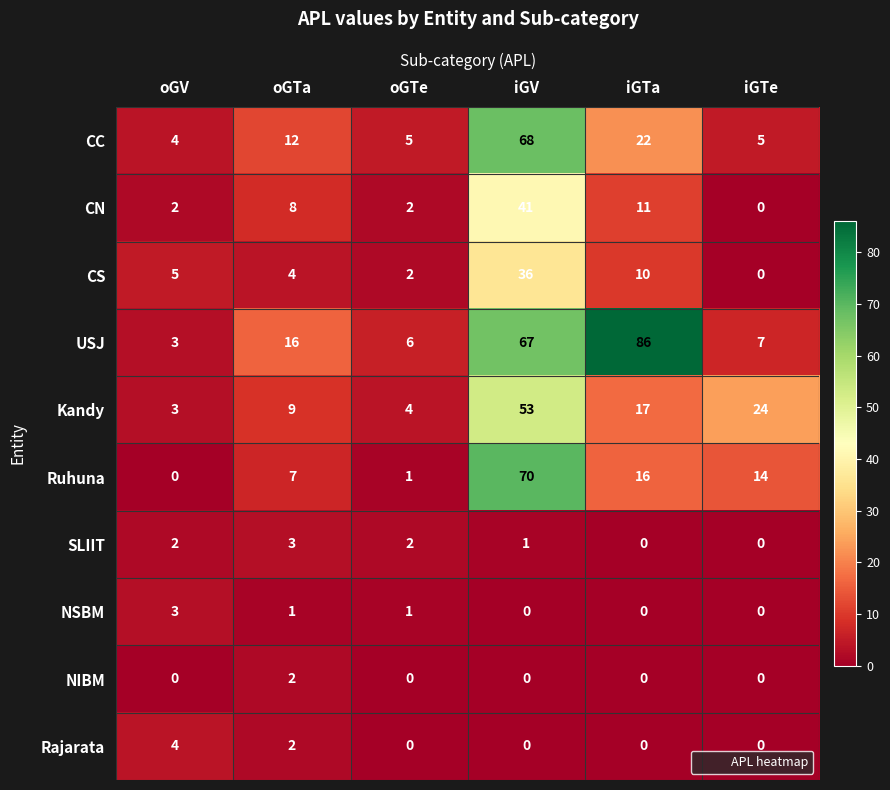

What is the sum of all Ruhuna values?

108